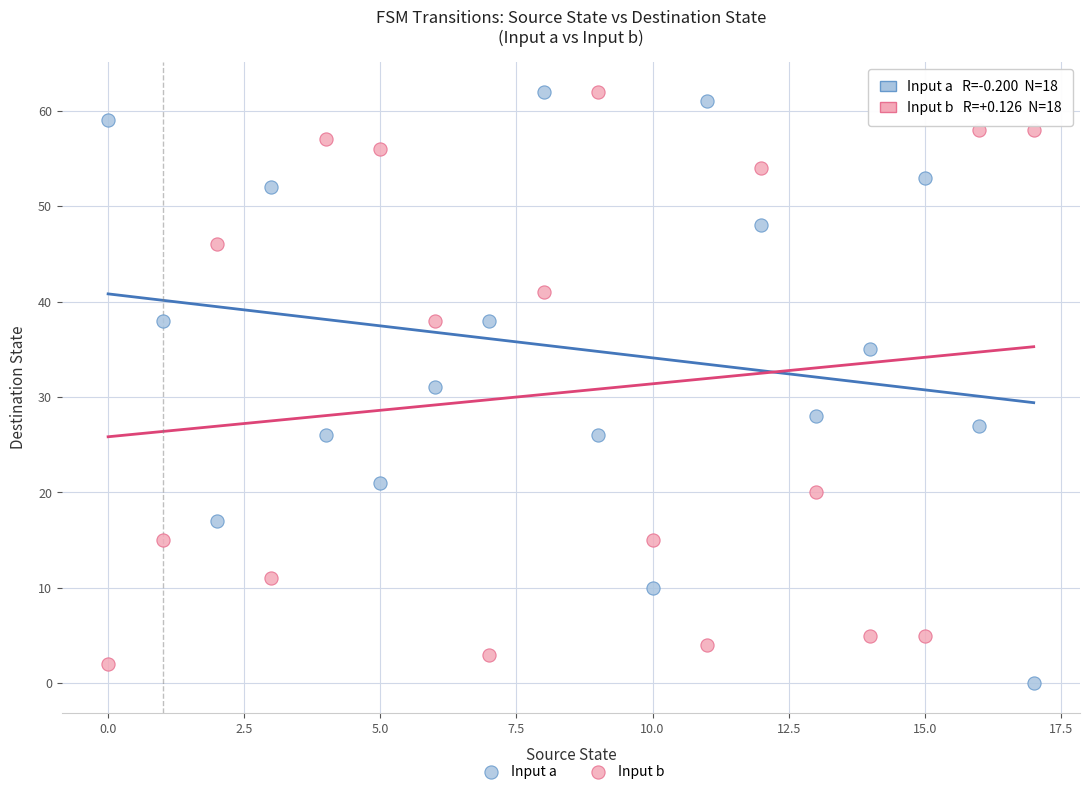

Which series contains the lowest Y value?

Input a